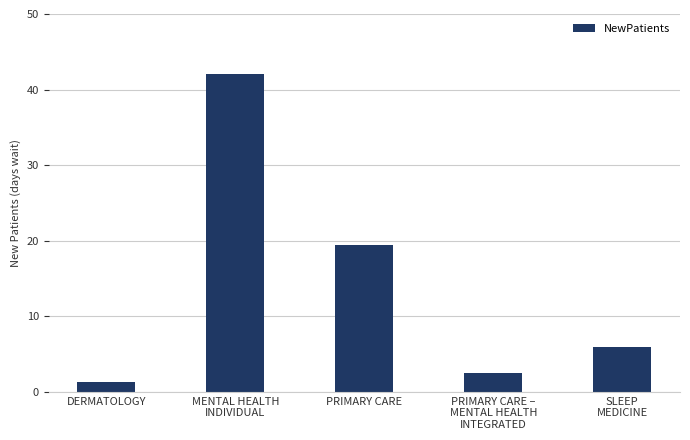

Is it true that the value at DERMATOLOGY is 1.3?

True